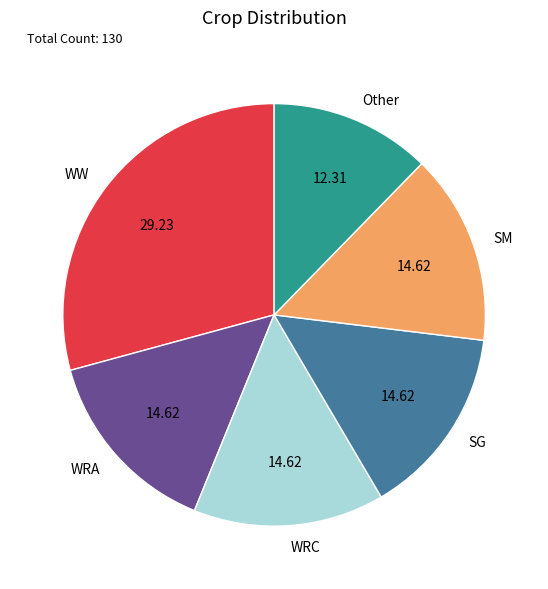

Which category has the biggest portion of the pie?

WW